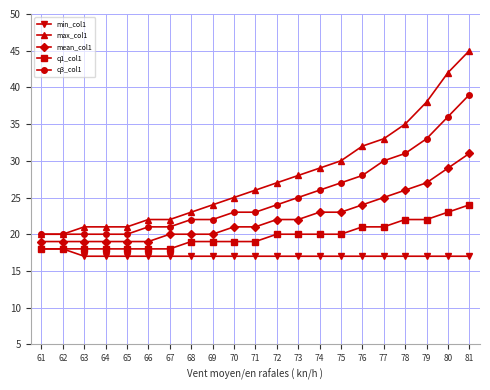

Is it true that mean_col1 equals 21 at 71?

True